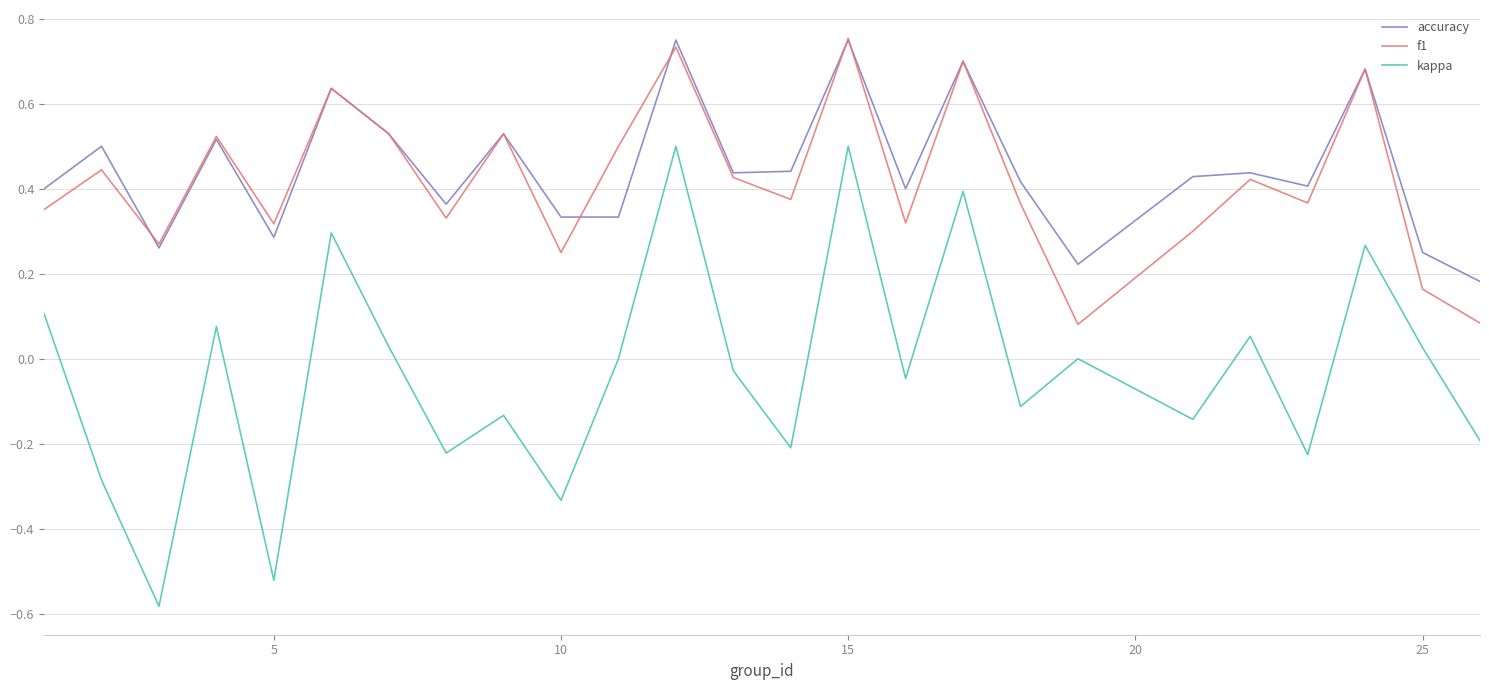

True or false: kappa and f1 cross at least once.

False